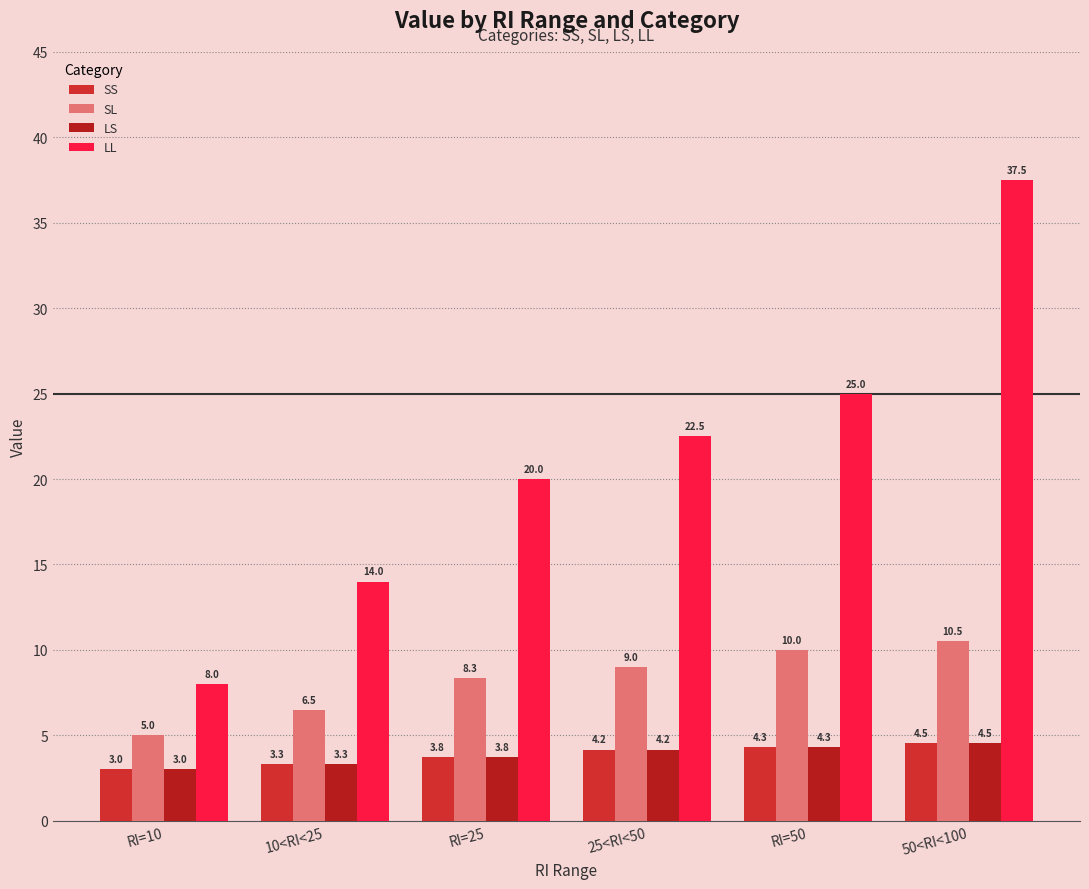

The value of SL at 25<RI<50 is 9.0. True or false?

True